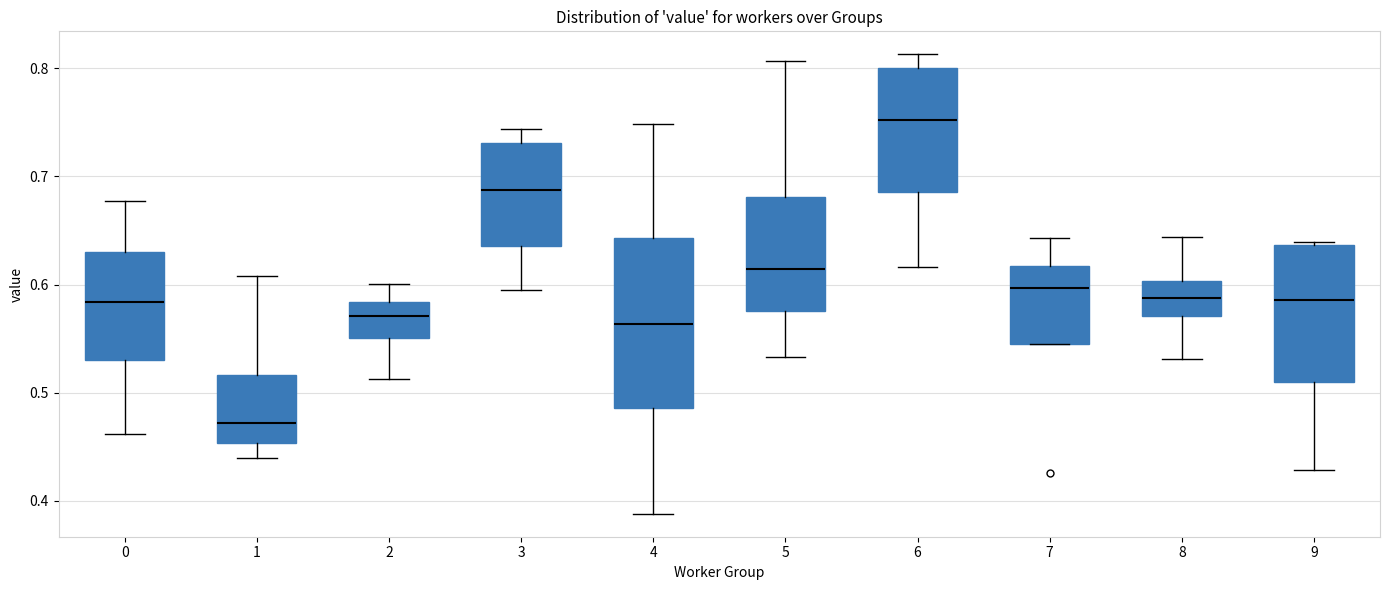

Reading left to right, transcribe this box plot: for each box, give where its median line is, the range the box spans, and where its two whiskers end, as read against the y-axis. The values are not printed on the chart, so give them approximately, as read against the axis.

0: median 0.58, box 0.53 to 0.63, whiskers 0.46 to 0.68
1: median 0.47, box 0.45 to 0.52, whiskers 0.44 to 0.61
2: median 0.57, box 0.55 to 0.58, whiskers 0.51 to 0.60
3: median 0.69, box 0.64 to 0.73, whiskers 0.59 to 0.74
4: median 0.56, box 0.49 to 0.64, whiskers 0.39 to 0.75
5: median 0.61, box 0.58 to 0.68, whiskers 0.53 to 0.81
6: median 0.75, box 0.69 to 0.80, whiskers 0.62 to 0.81
7: median 0.60, box 0.54 to 0.62, whiskers 0.54 to 0.64
8: median 0.59, box 0.57 to 0.60, whiskers 0.53 to 0.64
9: median 0.59, box 0.51 to 0.64, whiskers 0.43 to 0.64 (just above the box's upper edge)